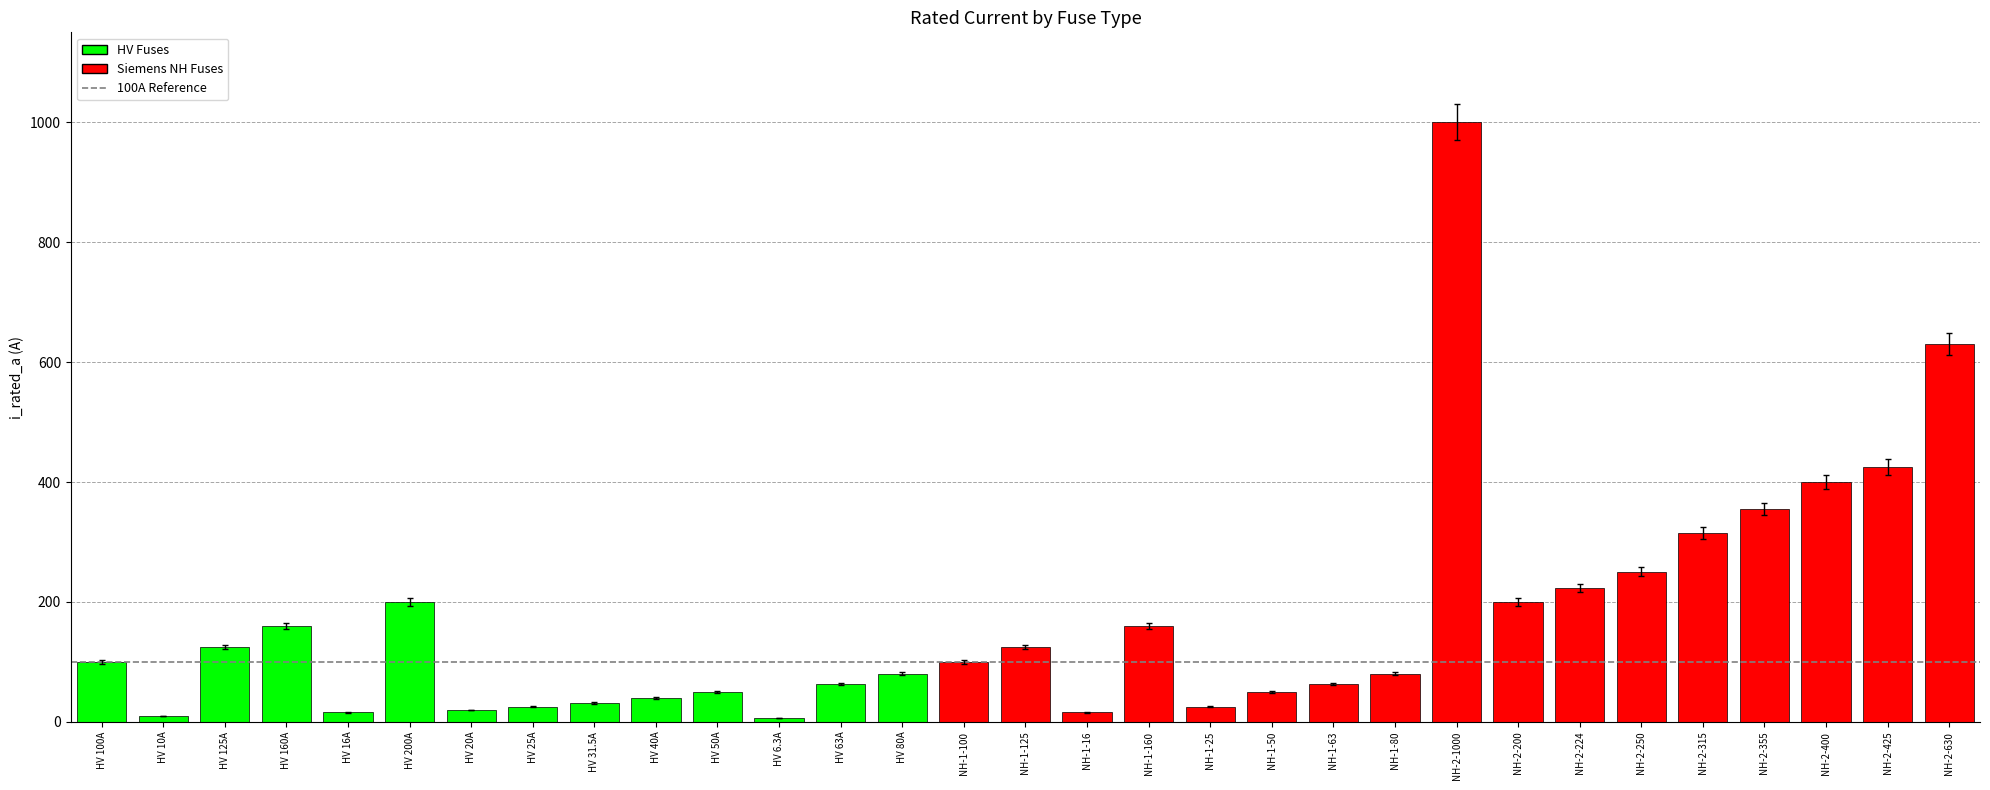

What is the change in value from NH-2-315 to NH-2-425?

+110.0